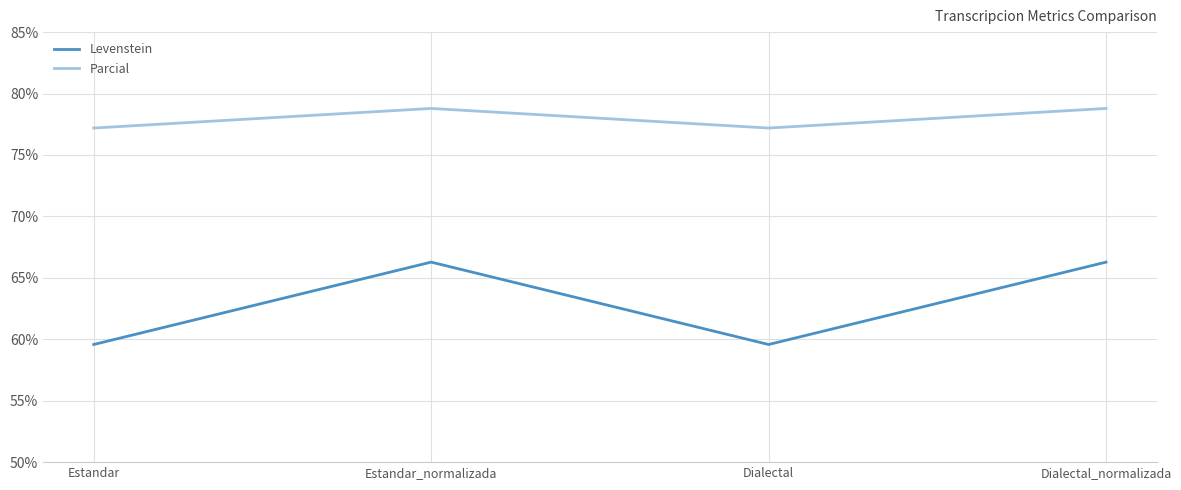

Reading right to left, extract all data points from this chart.

Levenstein: 66.3	59.6	66.3	59.6
Parcial: 78.8	77.2	78.8	77.2